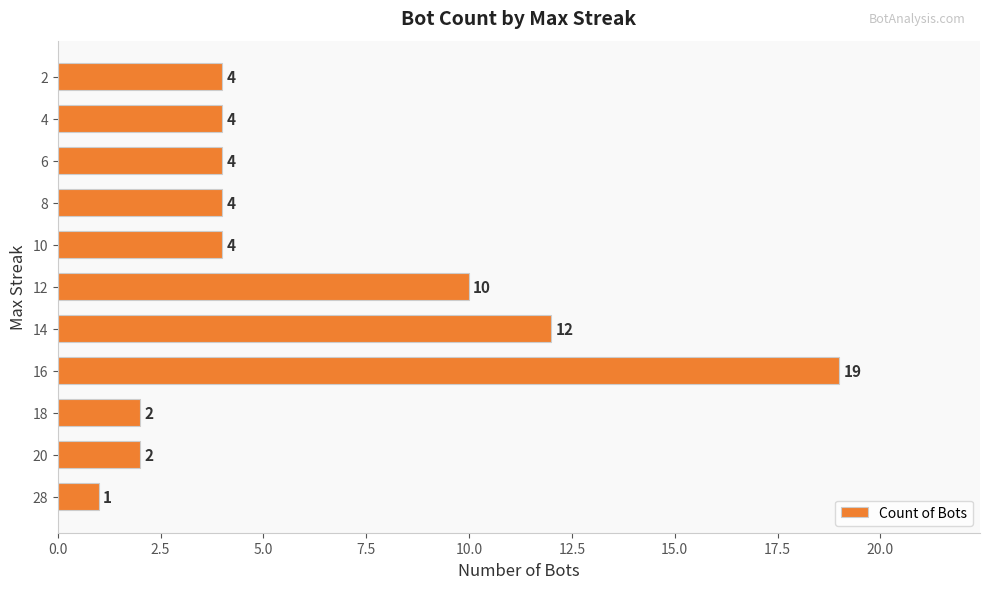

How many values are below 4?

3